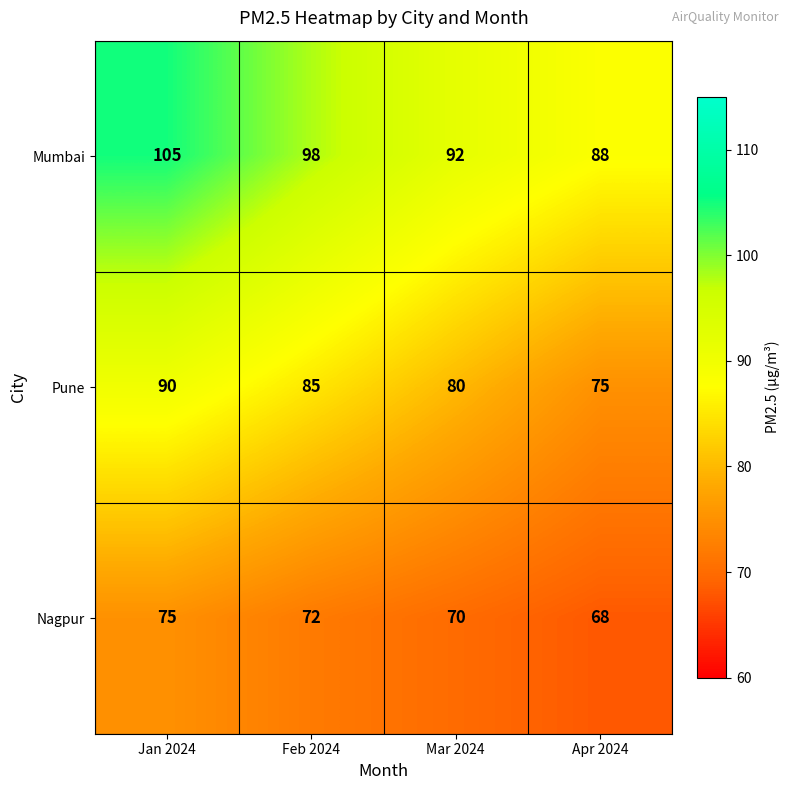

At which label does Pune first exceed 85?

Jan 2024